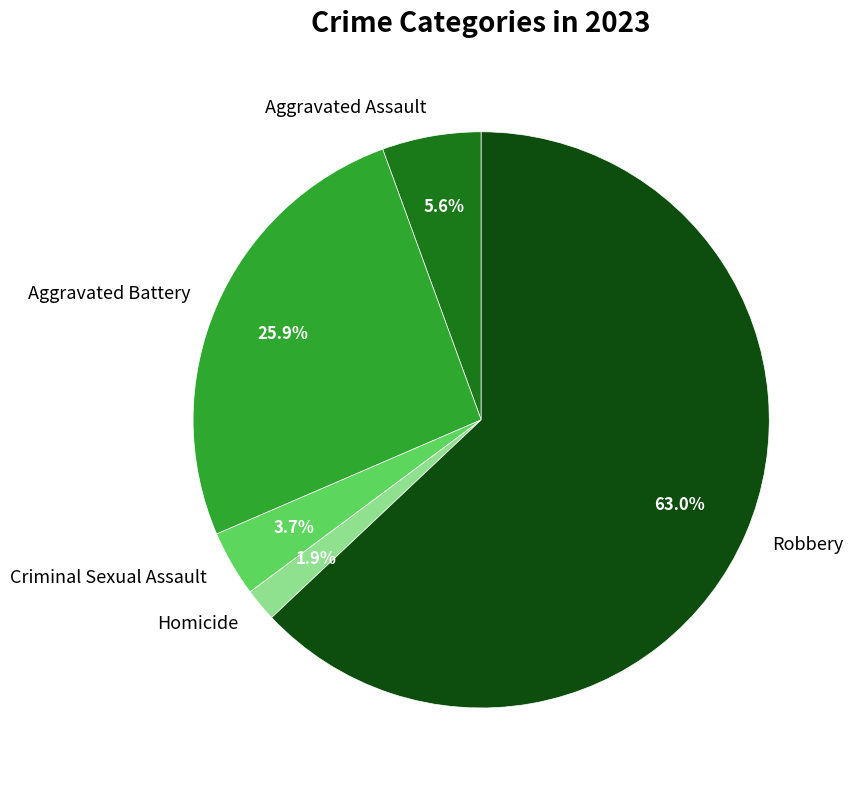

Which slice is the smallest?

Homicide